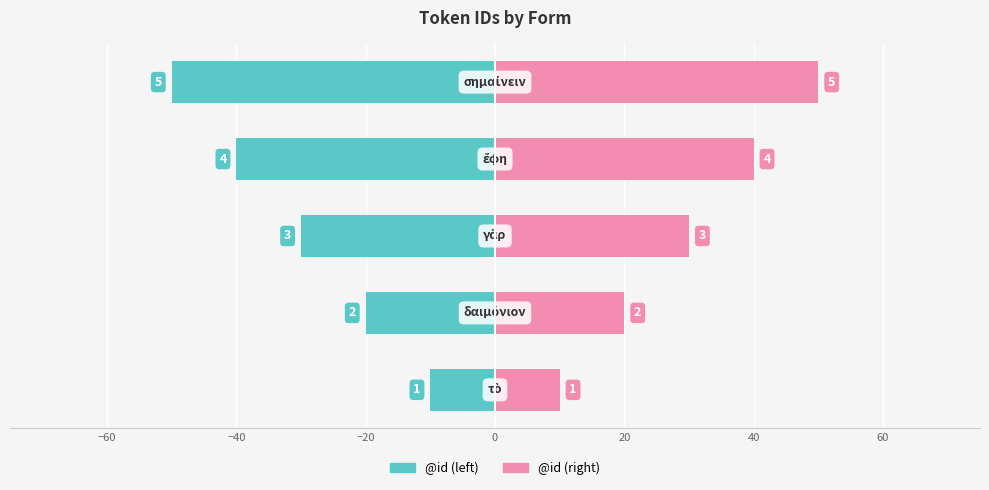

What is the highest value of the @id (right) series?

50